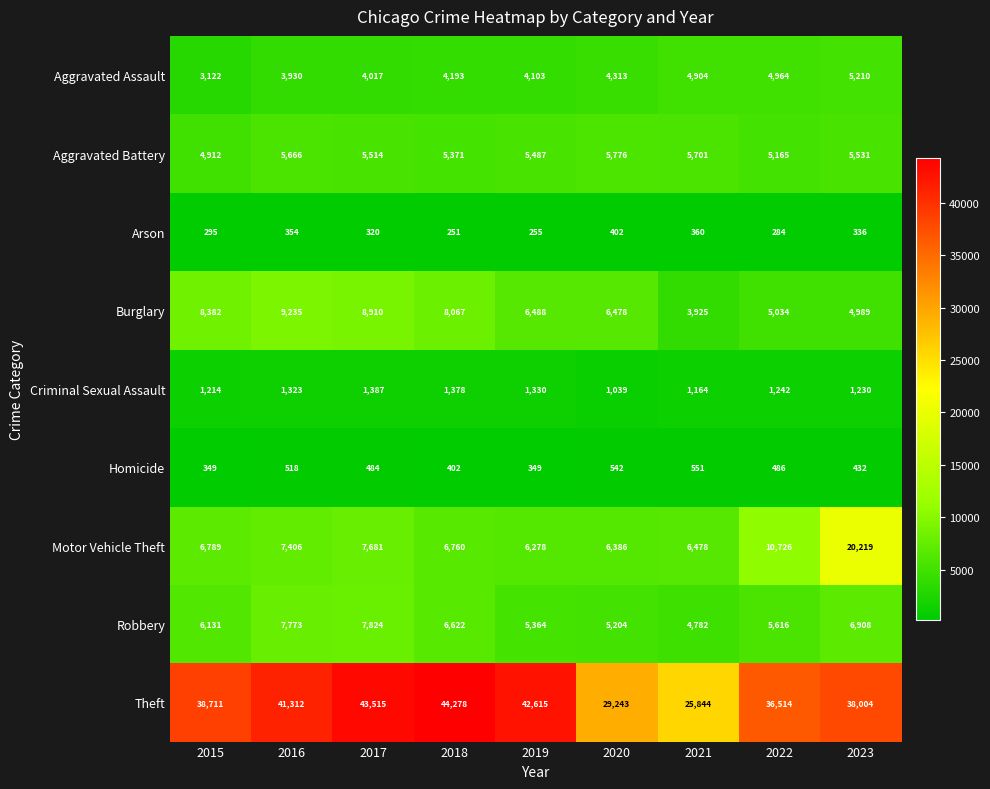

What value does the Motor Vehicle Theft series have at 2020, to the nearest 50?

6400